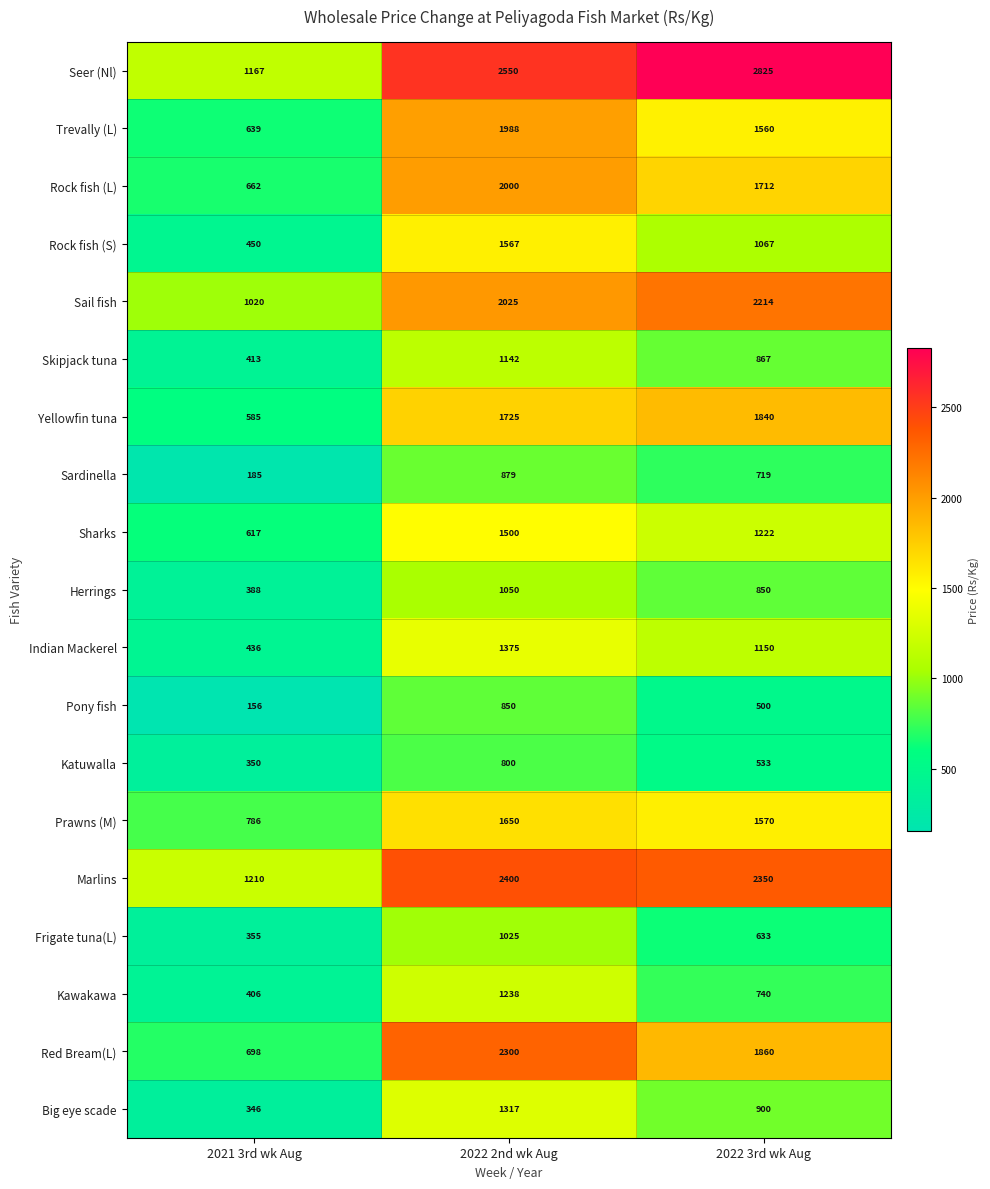

Which category has the highest value across all series?

2022 3rd wk Aug